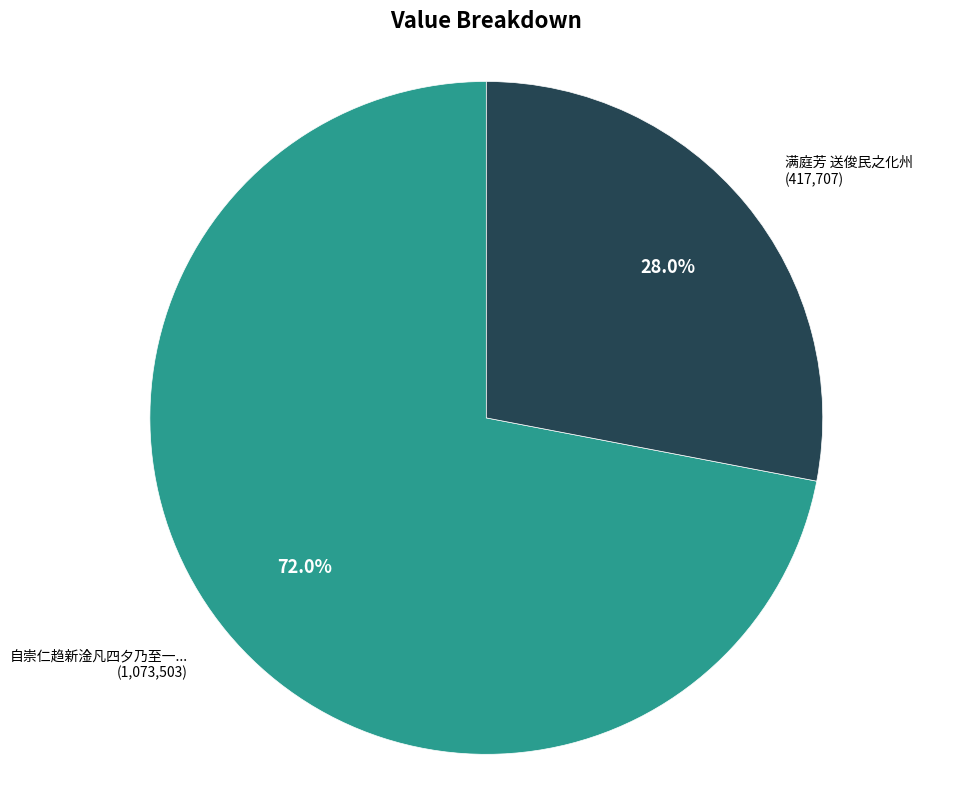

Which slice is the smallest?

满庭芳 送俊民之化州 (417,707)